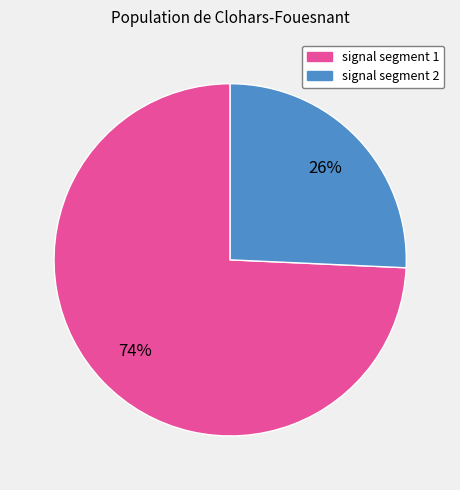

To the nearest percent, what is the average slice percentage?

50%